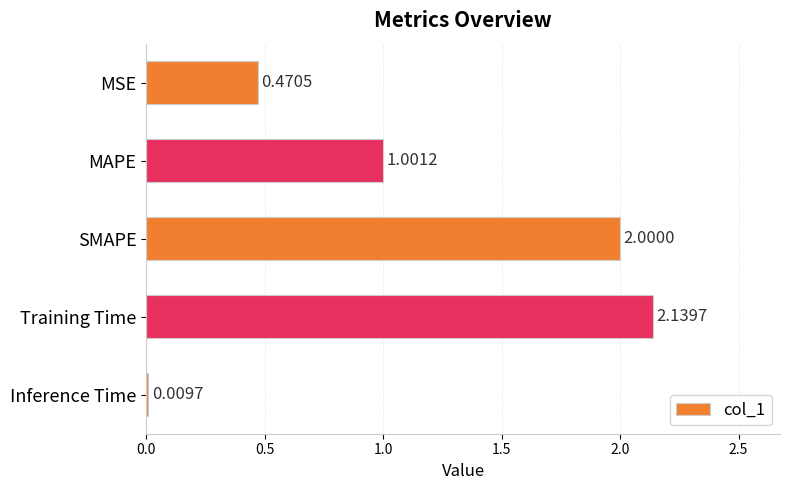

List the labels in order of value, smallest first.

Inference Time, MSE, MAPE, SMAPE, Training Time